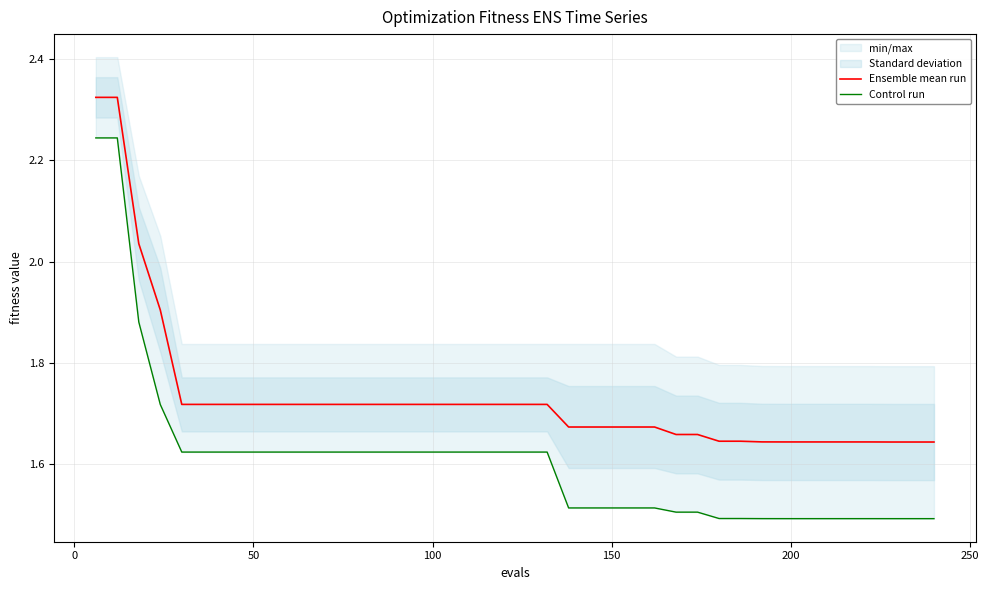

What is the value of the Ensemble mean run point at the 20th from the left?

1.7